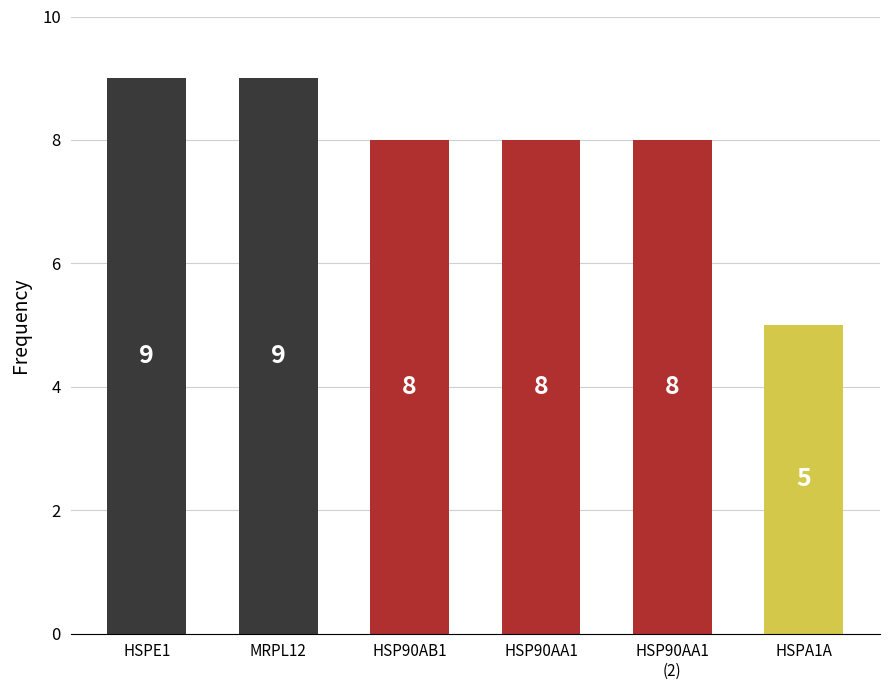

What is the sum of all values?

47